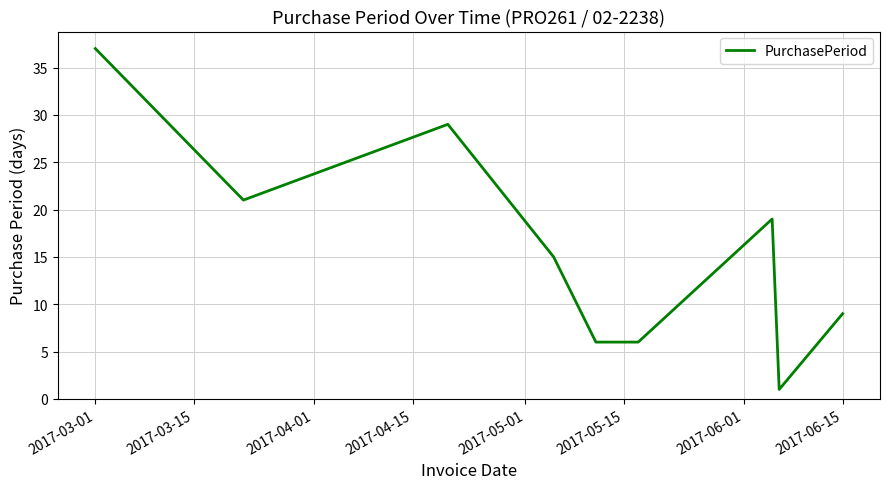

What is the difference between the maximum and minimum values?

36